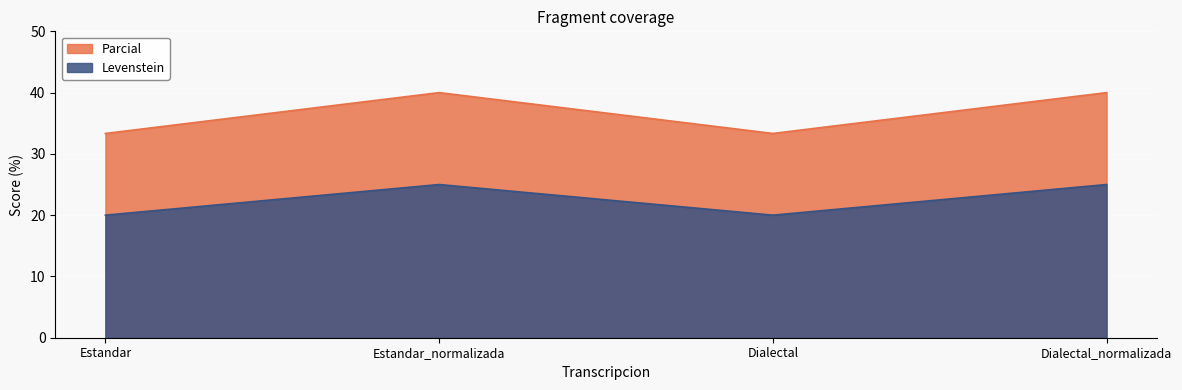

What position from the left is Estandar?

1